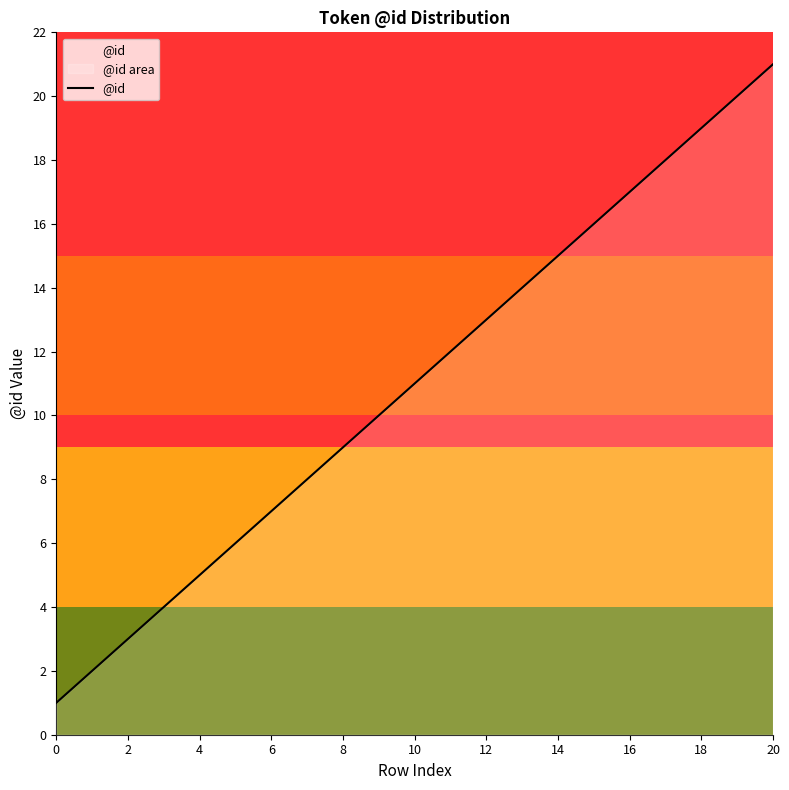

What is the sum of all values?

231